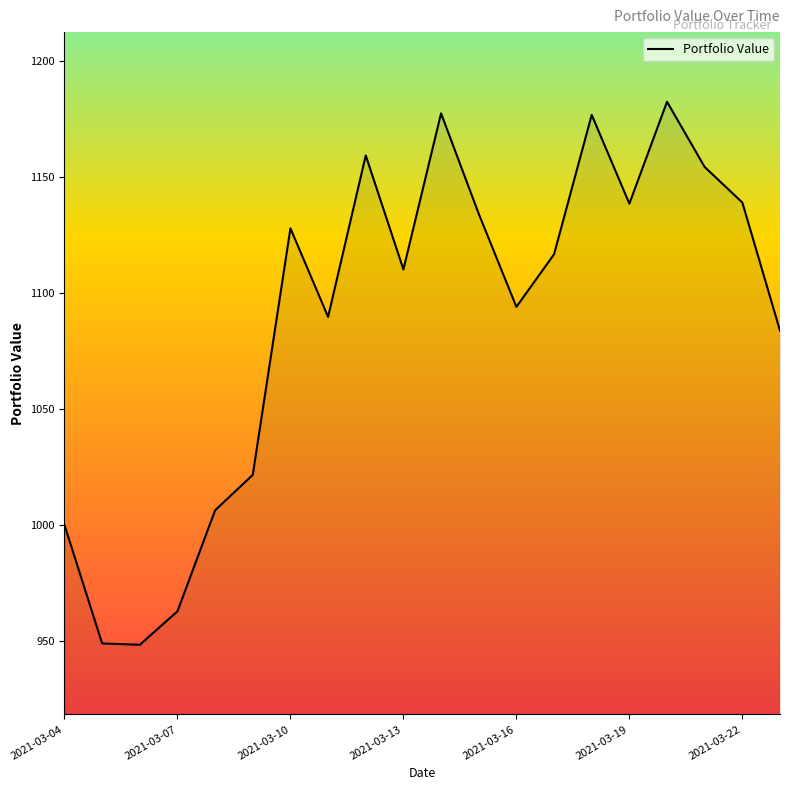

What is the minimum value shown in the chart?

948.6